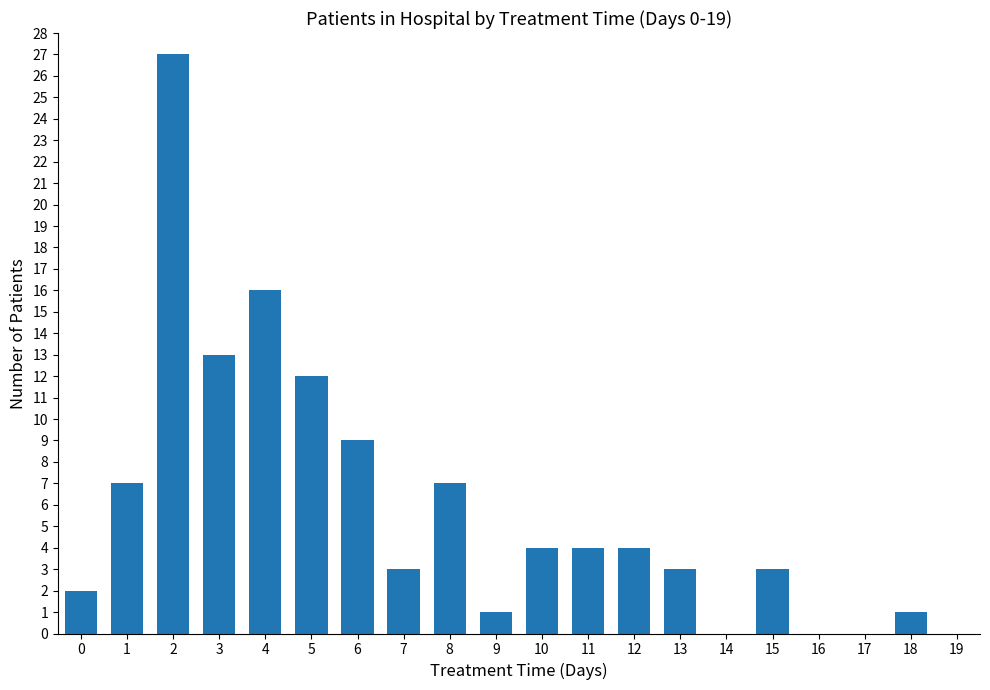

Are the bars grouped side by side (vs. stacked)?

No